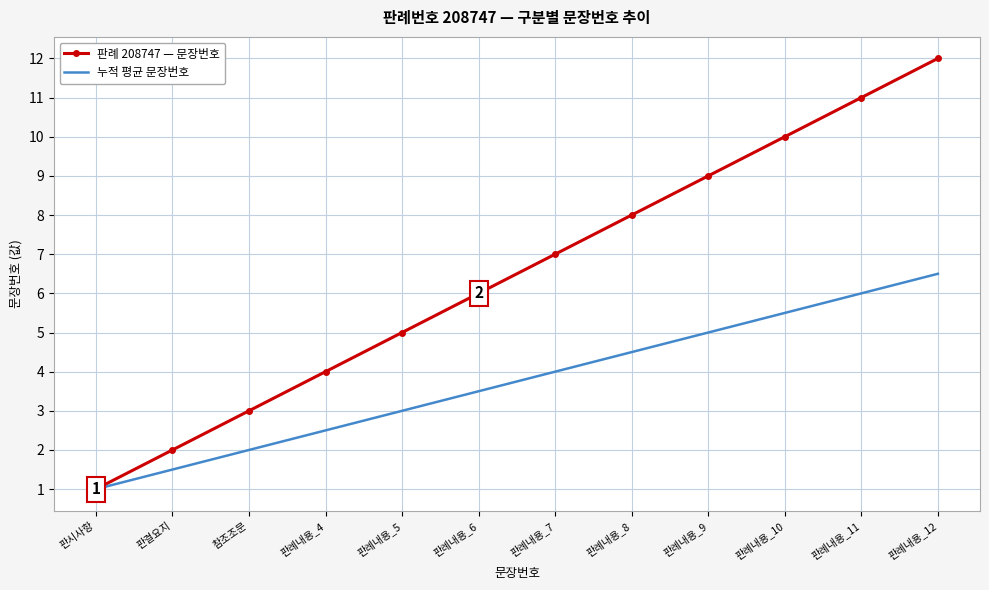

Count the number of categories in the chart.

12